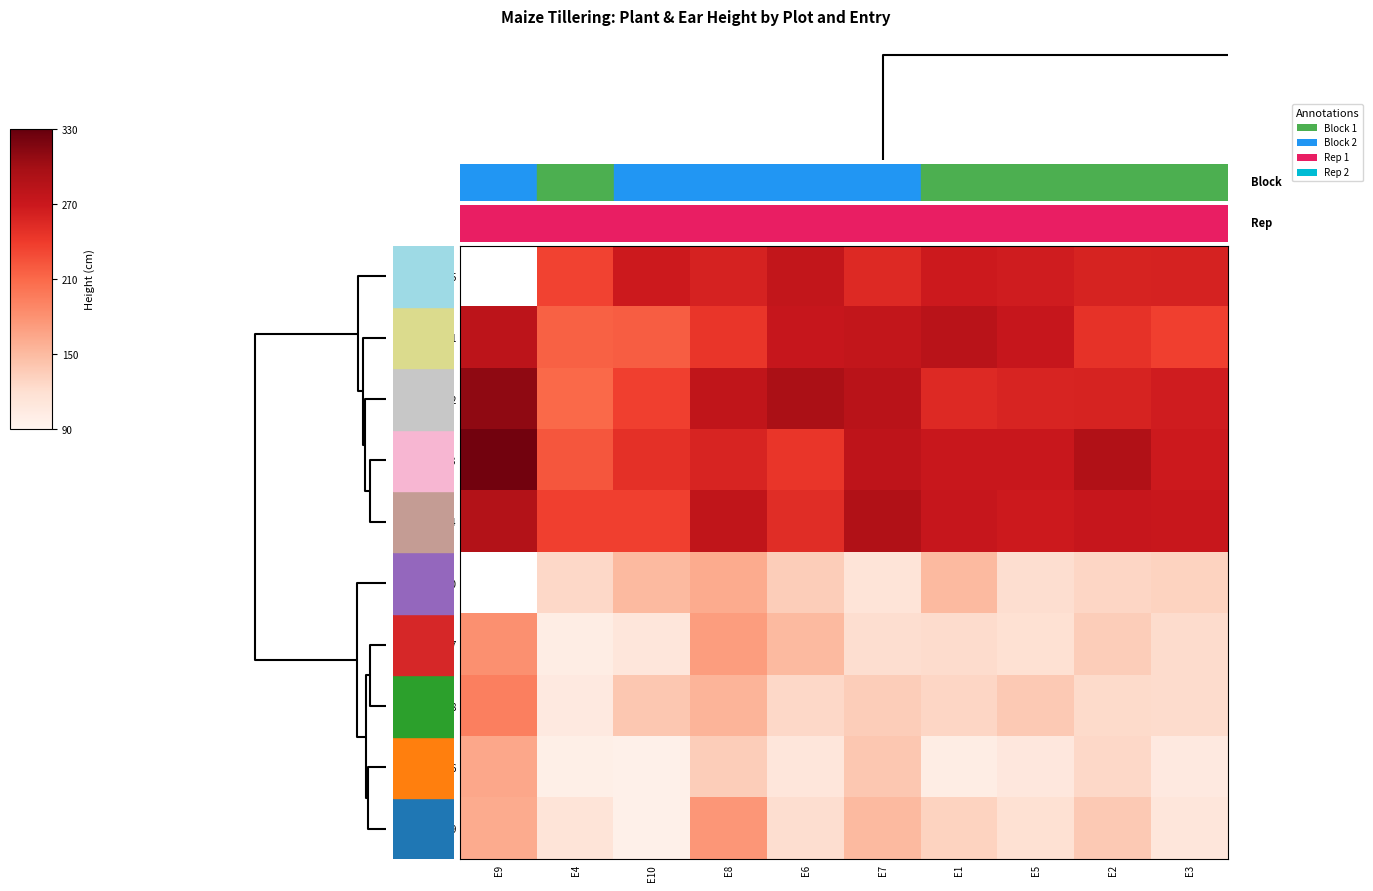

Is it true that 7 equals 135.5 at E2?

True